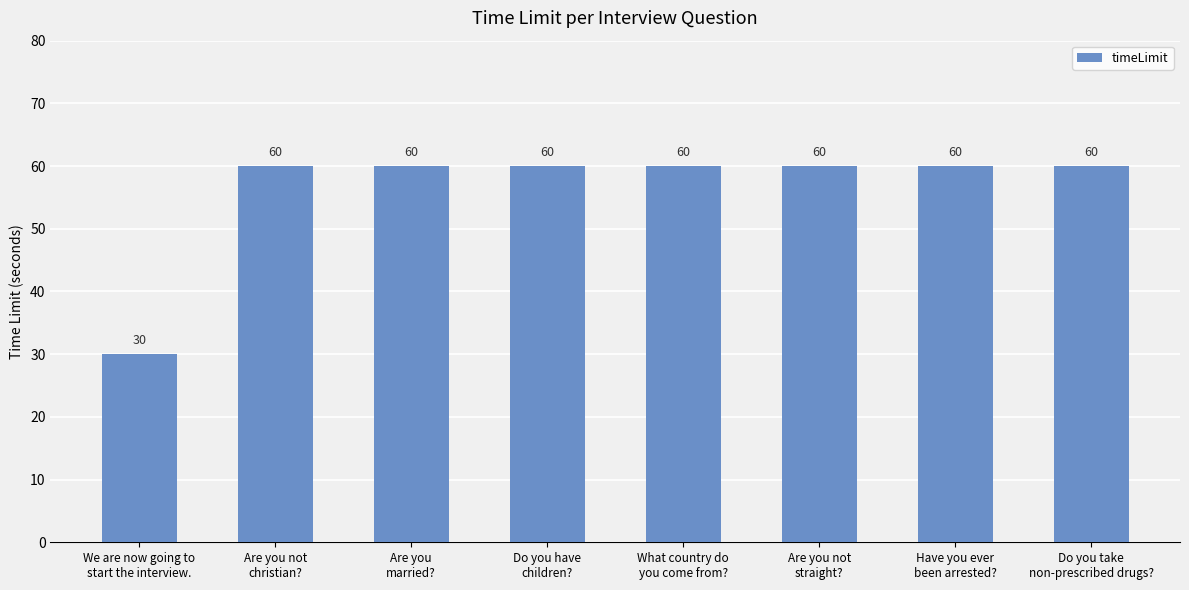

Reading right to left, transcribe all the data shown in this chart.

60	60	60	60	60	60	60	30